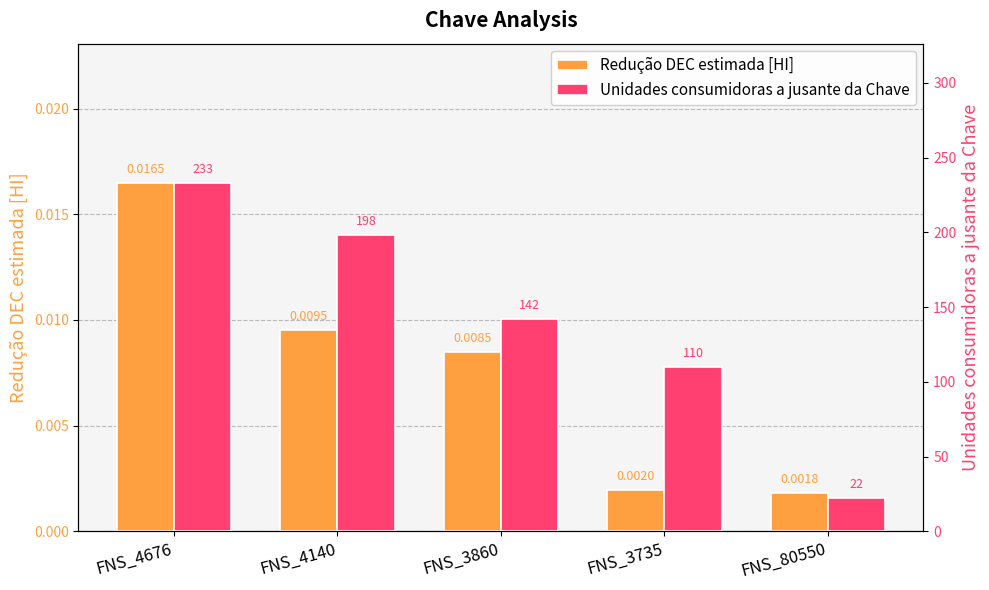

Does the chart contain stacked bars?

No